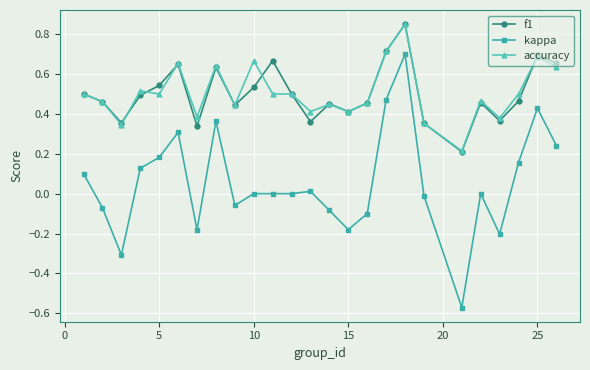

Which series has the widest spread of values?

kappa